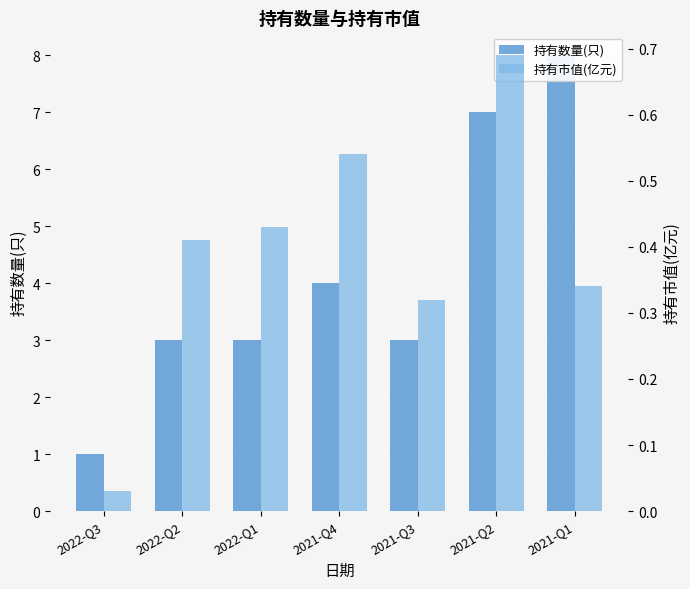

What is the total value across all series at 2022-Q3?

1.0